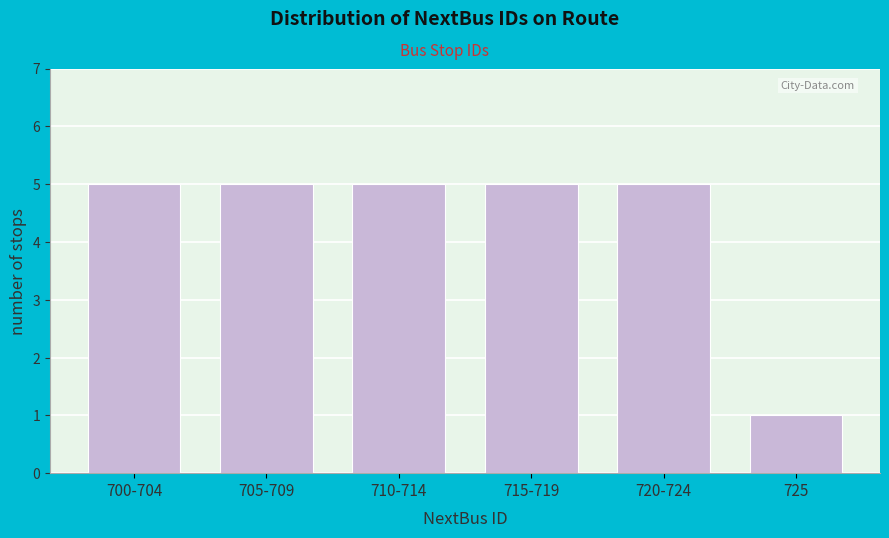

Reading left to right, transcribe all the data shown in this chart.

5	5	5	5	5	1